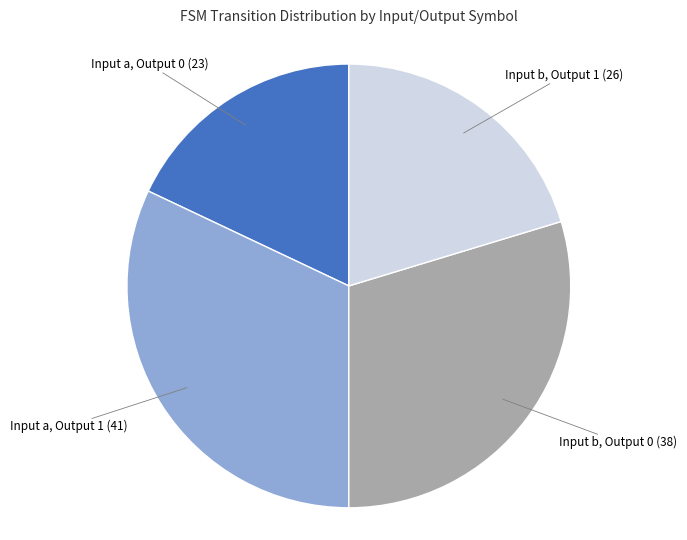

Is there any slice that represents more than half of the pie?

No